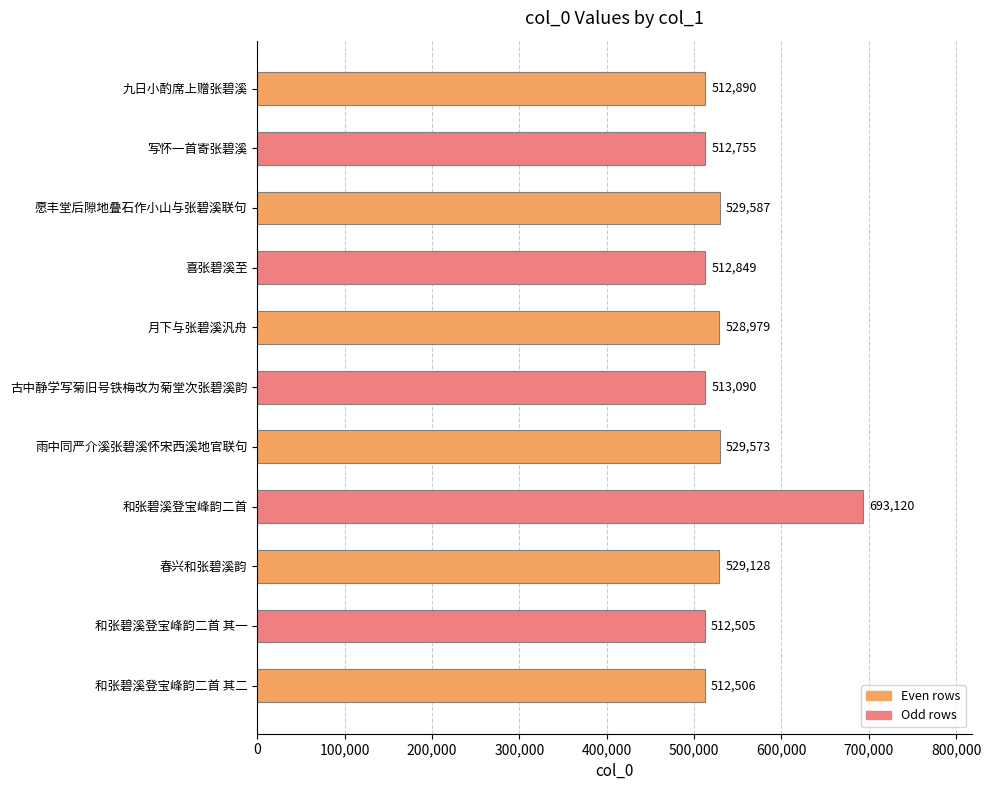

Are the bars grouped side by side (vs. stacked)?

No